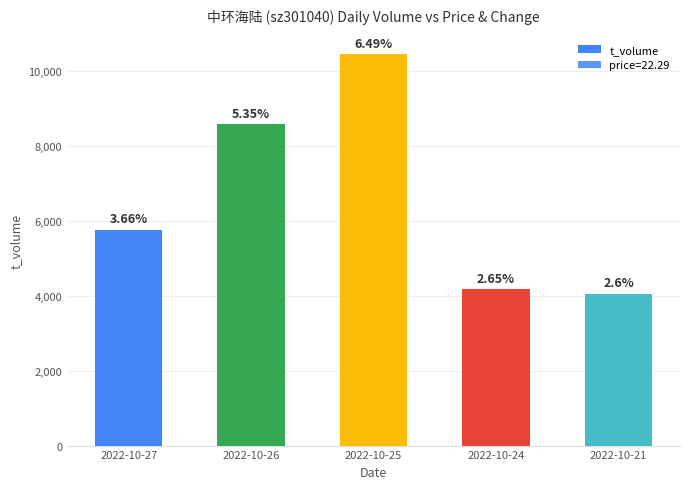

What is the difference between the second highest and minimum values?

4532